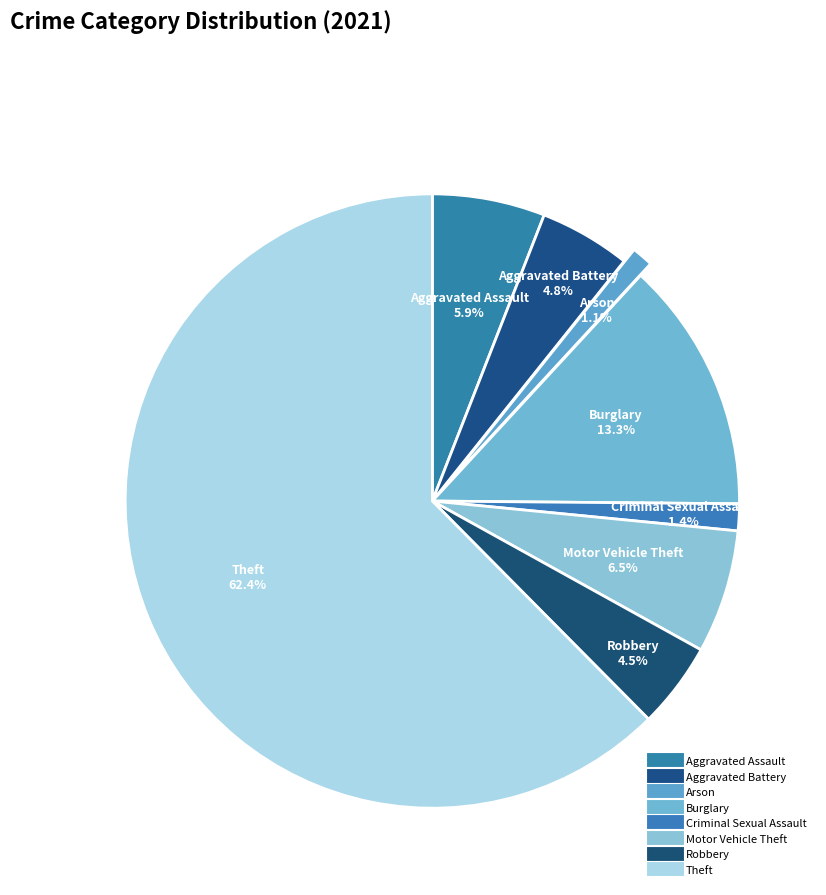

To the nearest percent, what is the difference between the Aggravated Battery and Arson slice percentages?

4%